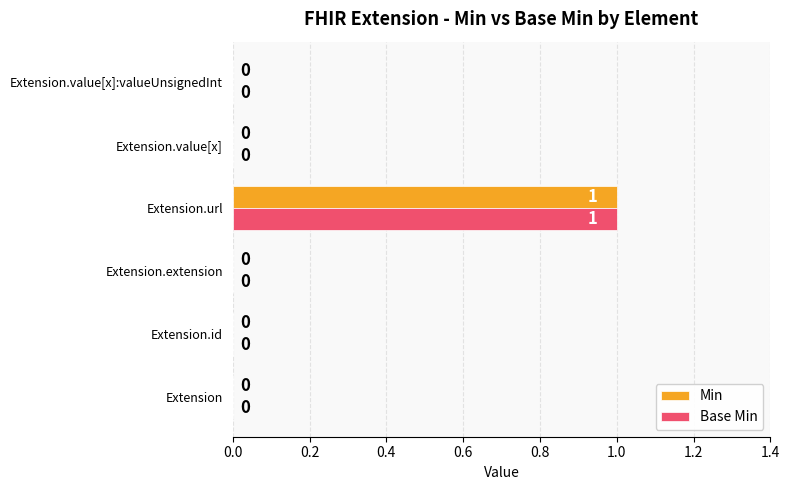

The Min series shows 0 at Extension.url. True or false?

False